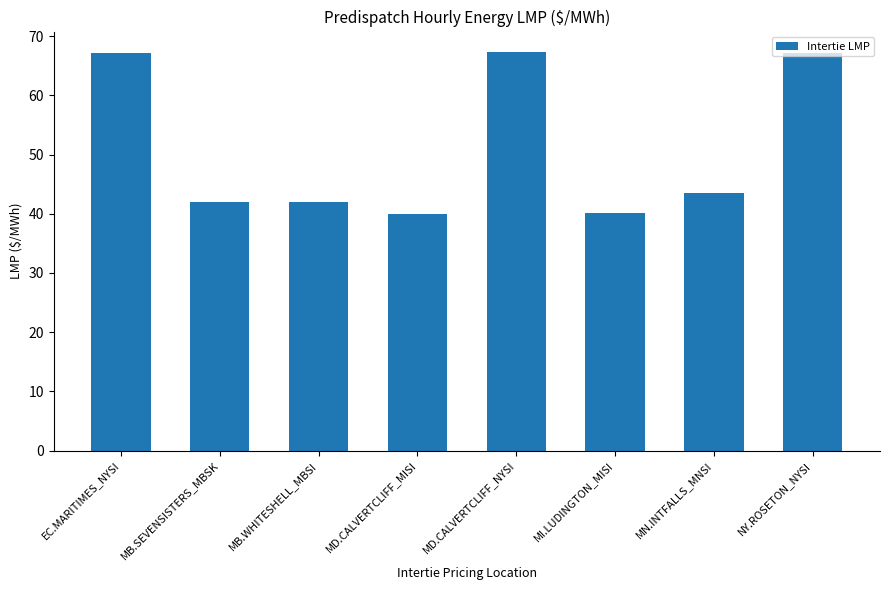

What is the value of the 5th bar from the left?

67.4